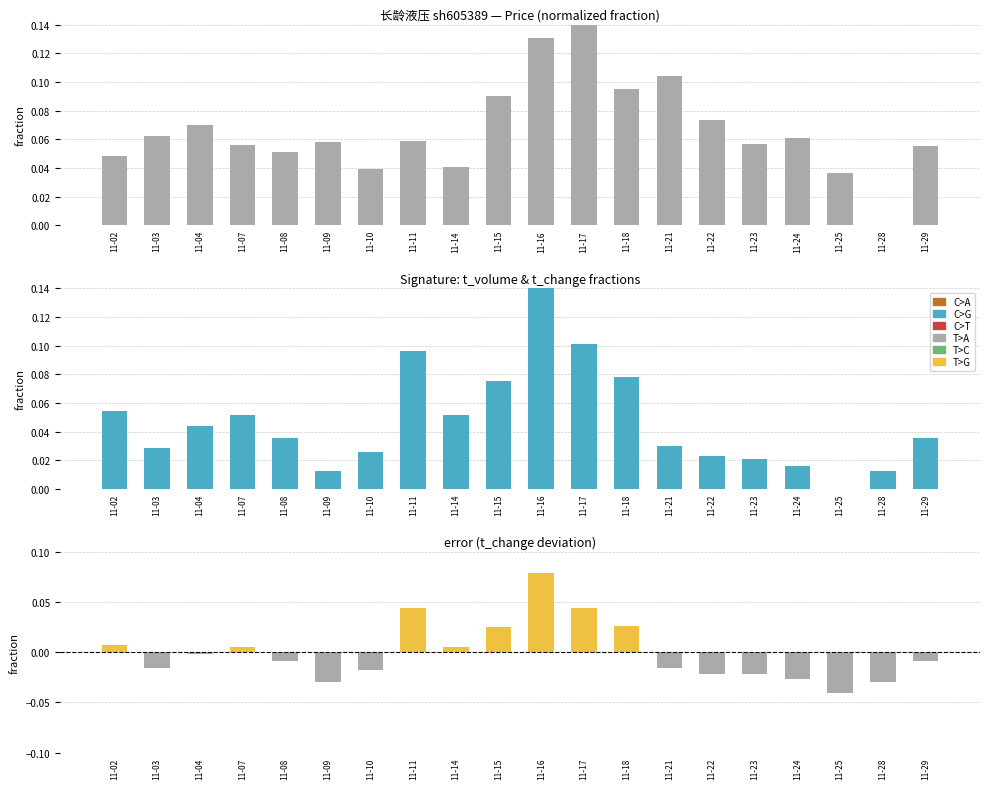

What is the difference between the maximum and minimum values in the price series?

0.1